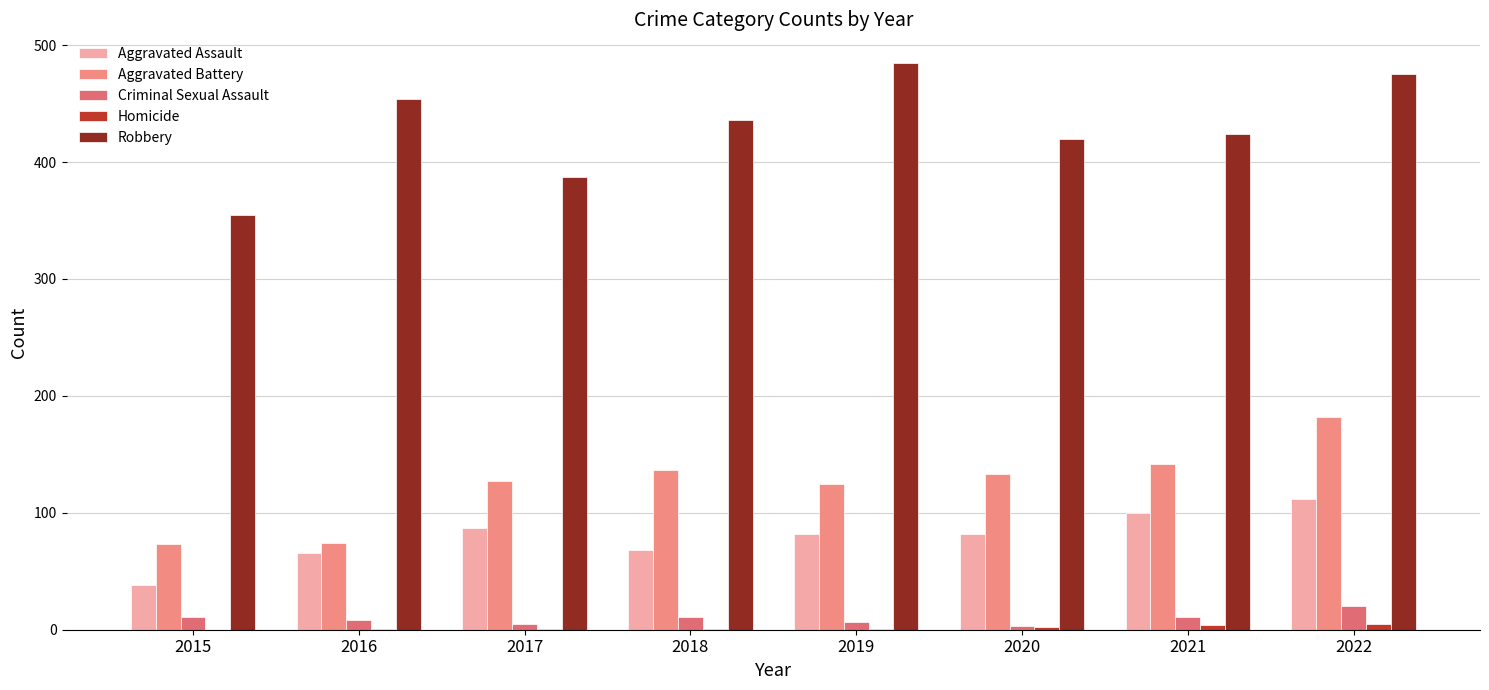

How many data points does each series have?

8